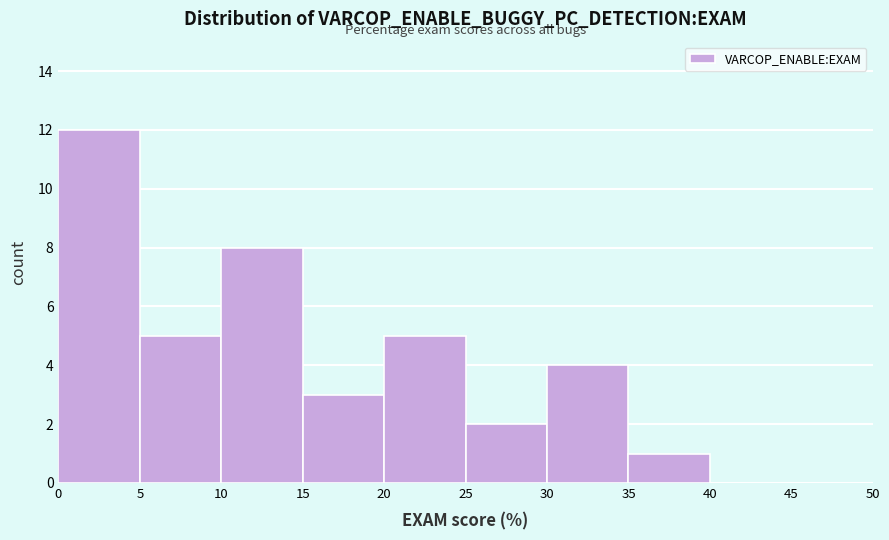

Reading left to right, list every bar in this chart as the range it spans on the x-axis followed by its height. The values are not printed on the chart, so give them approximately, as read against the axis.

0 to 5: 12
5 to 10: 5
10 to 15: 8
15 to 20: 3
20 to 25: 5
25 to 30: 2
30 to 35: 4
35 to 40: 1
40 to 45: 0
45 to 50: 0